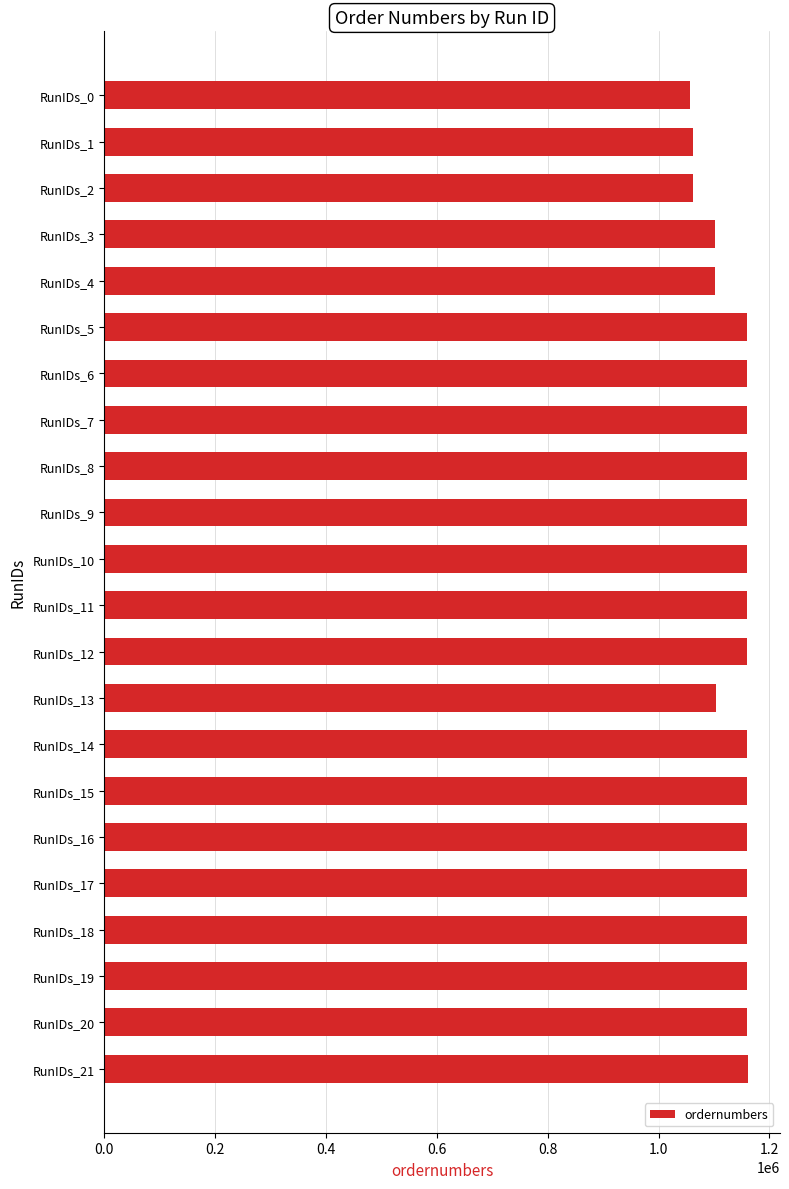

What is the value of the 6th bar from the top?

1159660